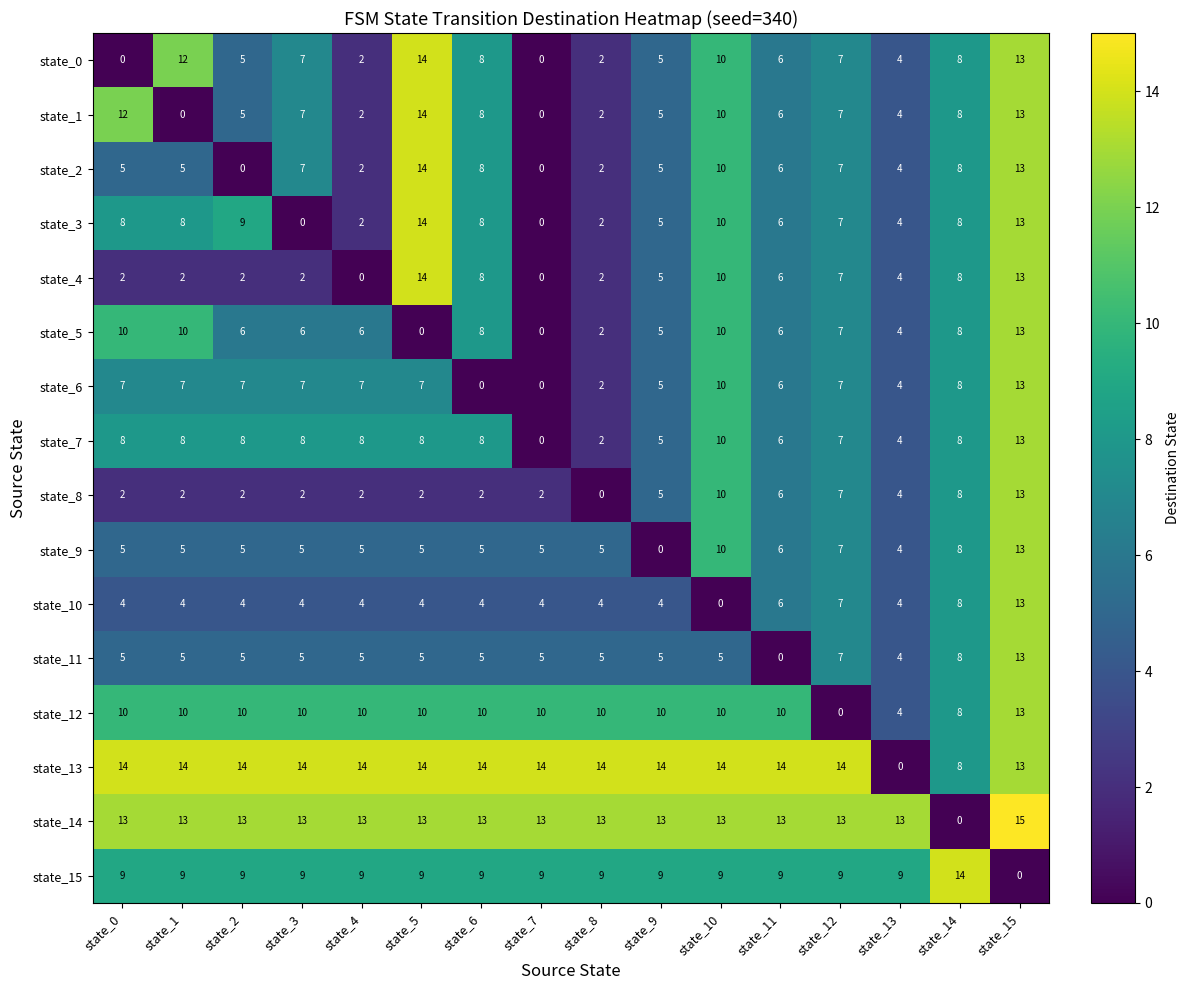

What is the difference between the maximum and minimum values in the state_4 series?

14